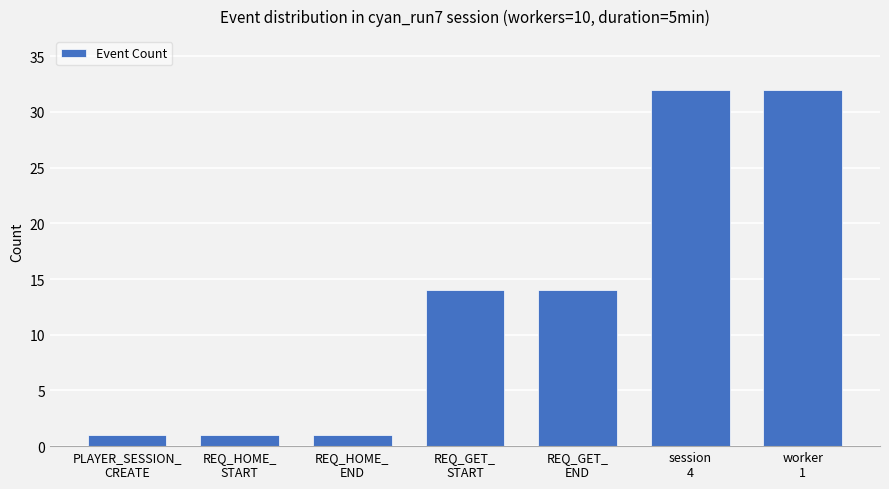

What is the difference between the maximum and minimum values?

31